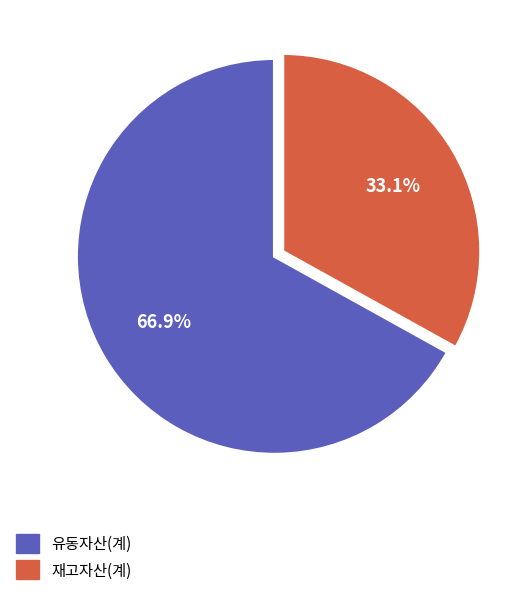

What is the smallest slice in the pie chart?

재고자산(계)